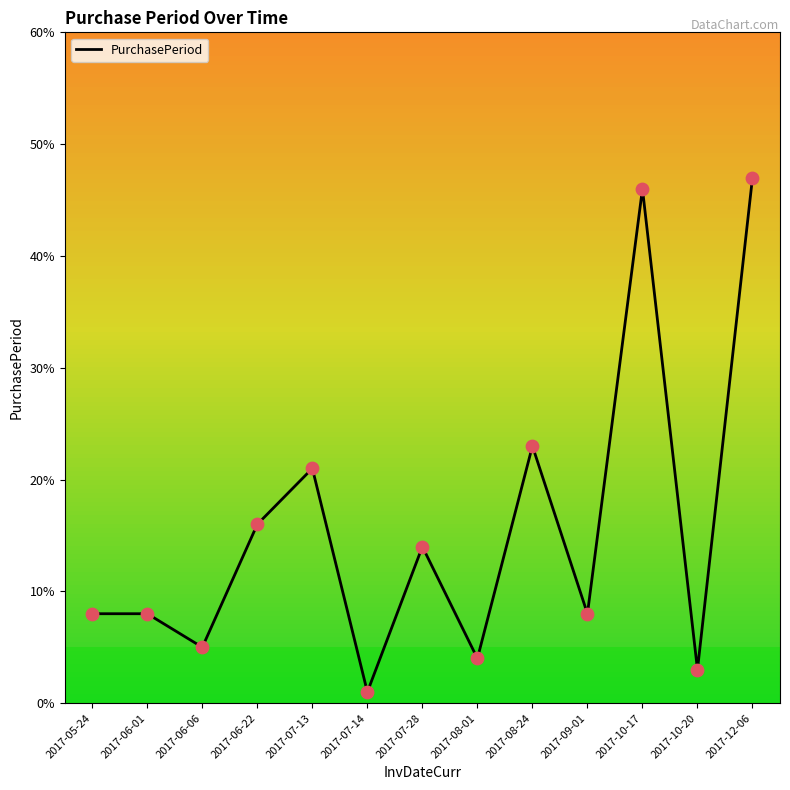

What is the change in value from 2017-07-28 to 2017-08-24?

+9